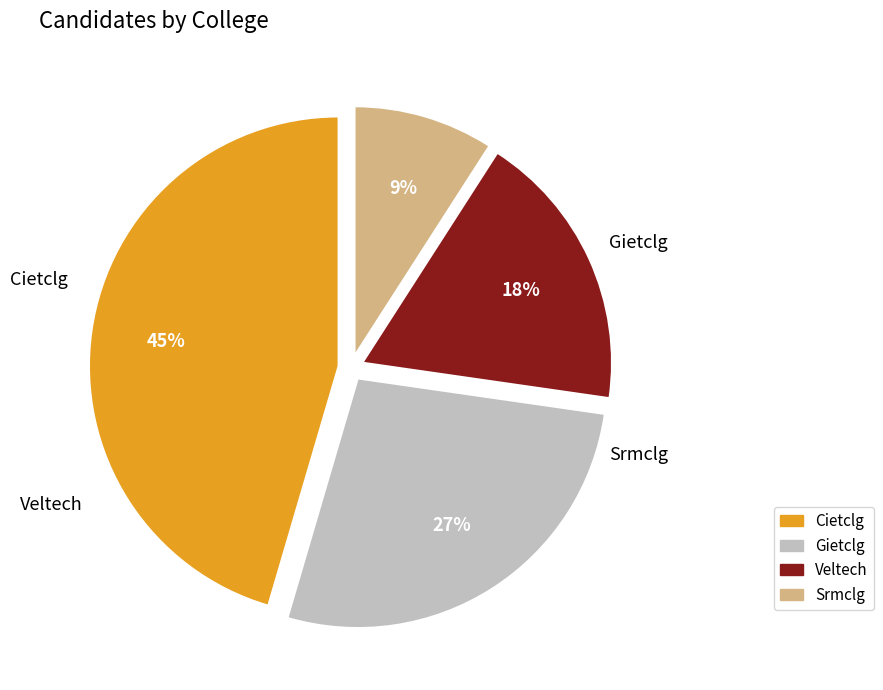

How much of the chart is everything except Cietclg?

54.5%